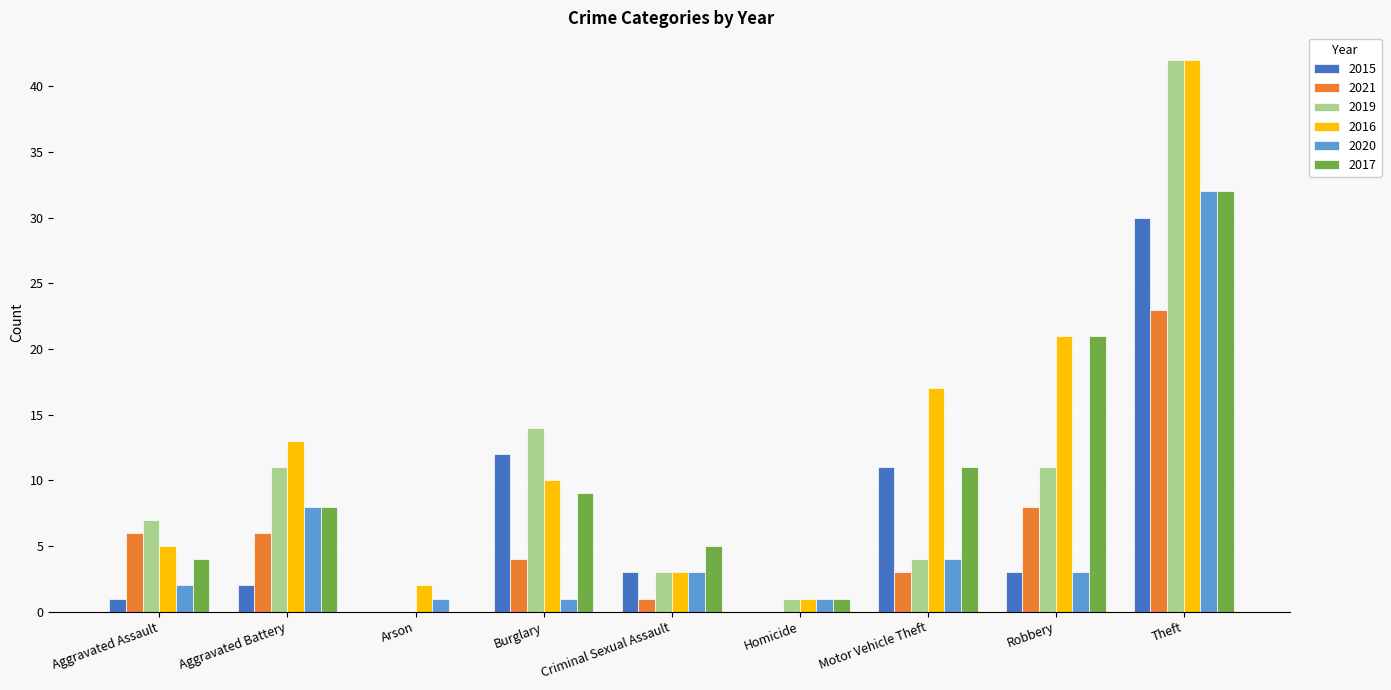

Which category has the highest value in the 2020 series?

Theft